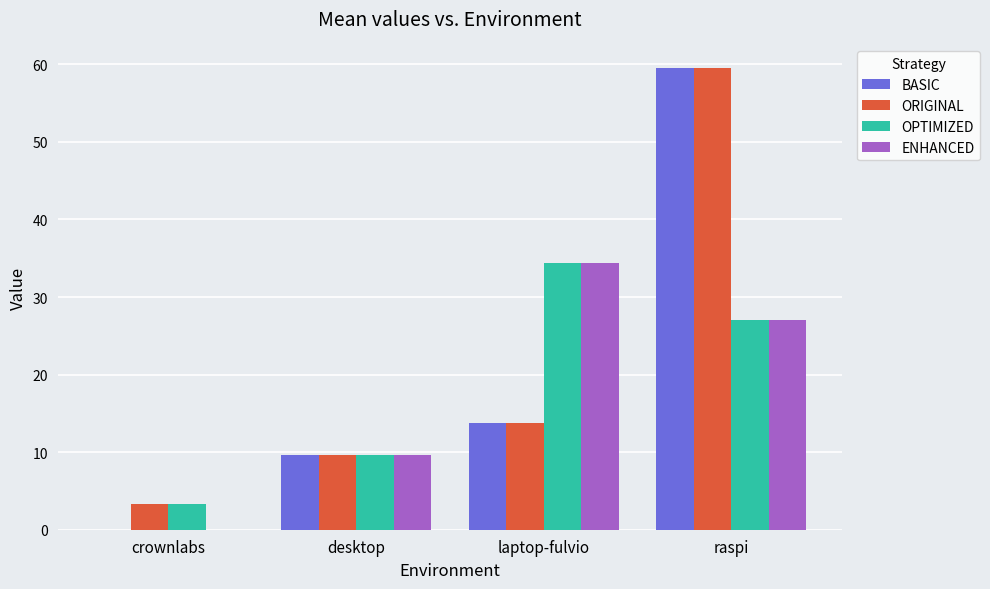

Where does the ENHANCED series first go above 27?

laptop-fulvio